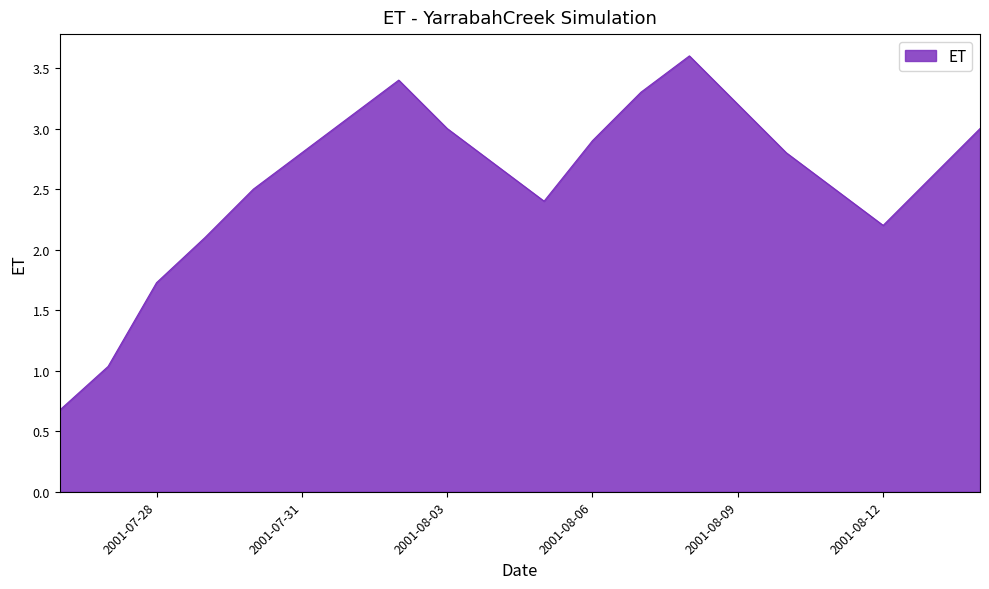

What is the difference between the maximum and minimum values?

2.9